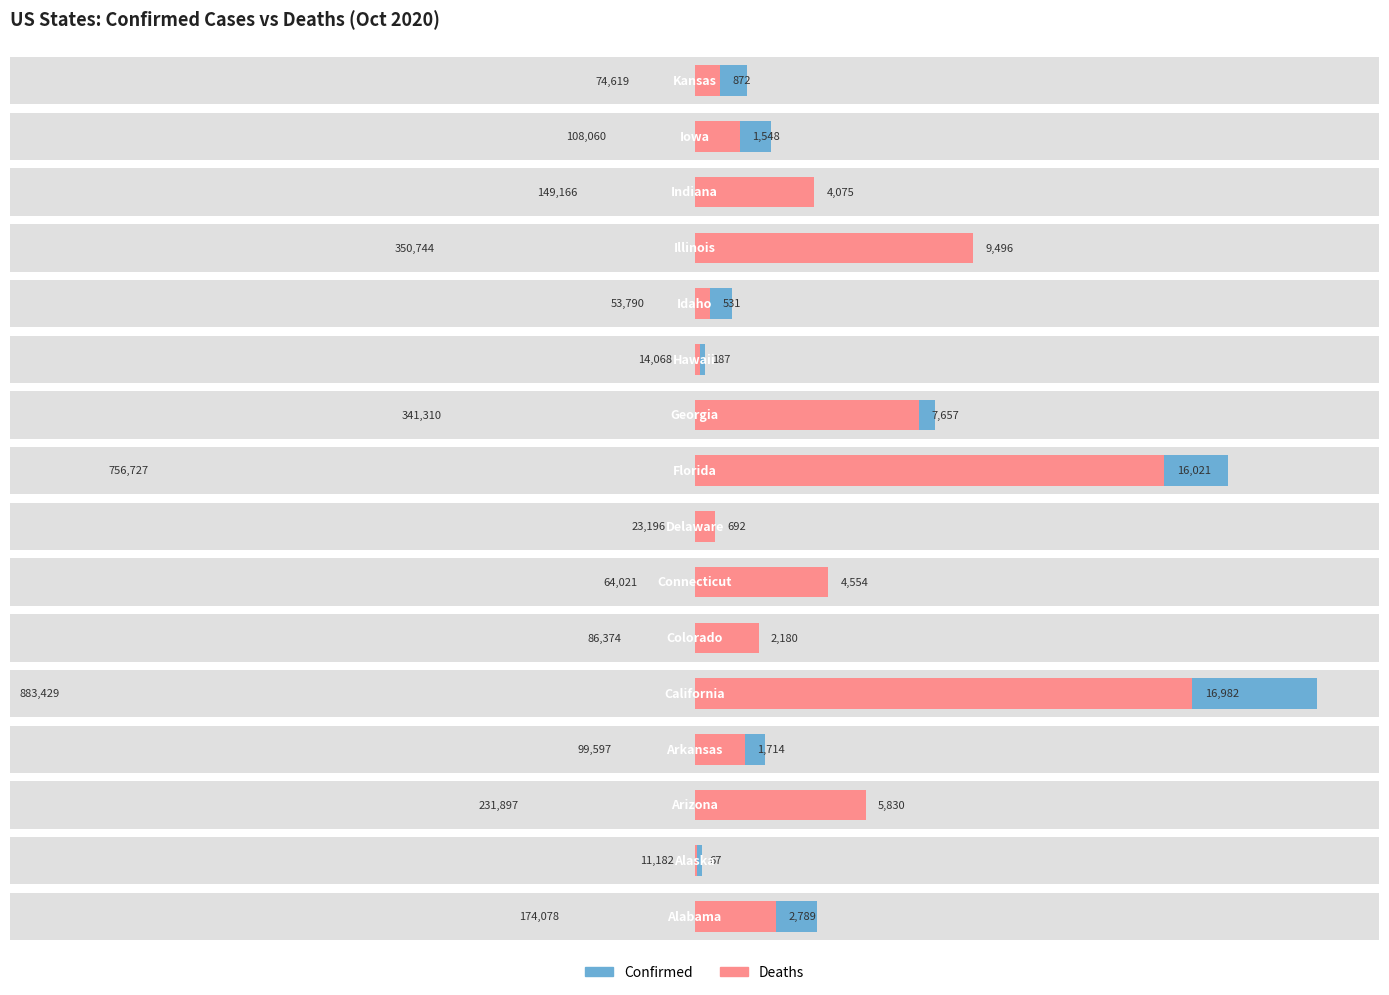

Is the value of Confirmed at 12 greater than the value of Deaths at 14?

Yes